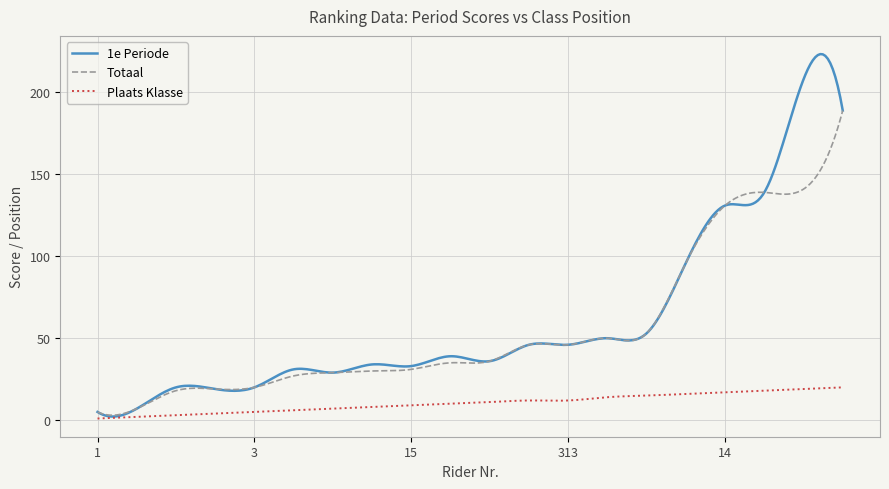

What is the difference between the maximum and minimum values in the Plaats Klasse series?

19.0